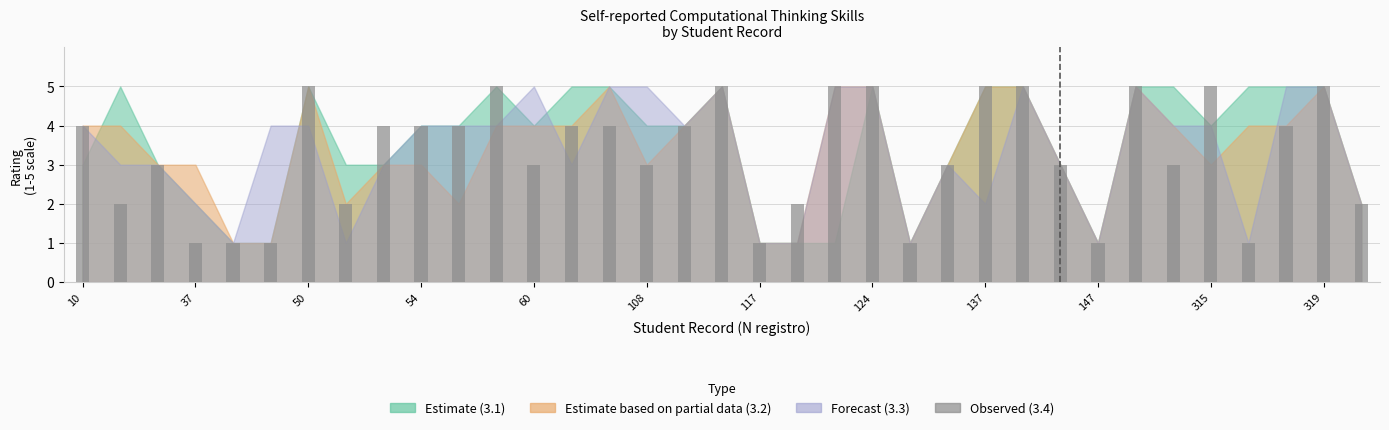

What is the minimum value shown in the chart?

1